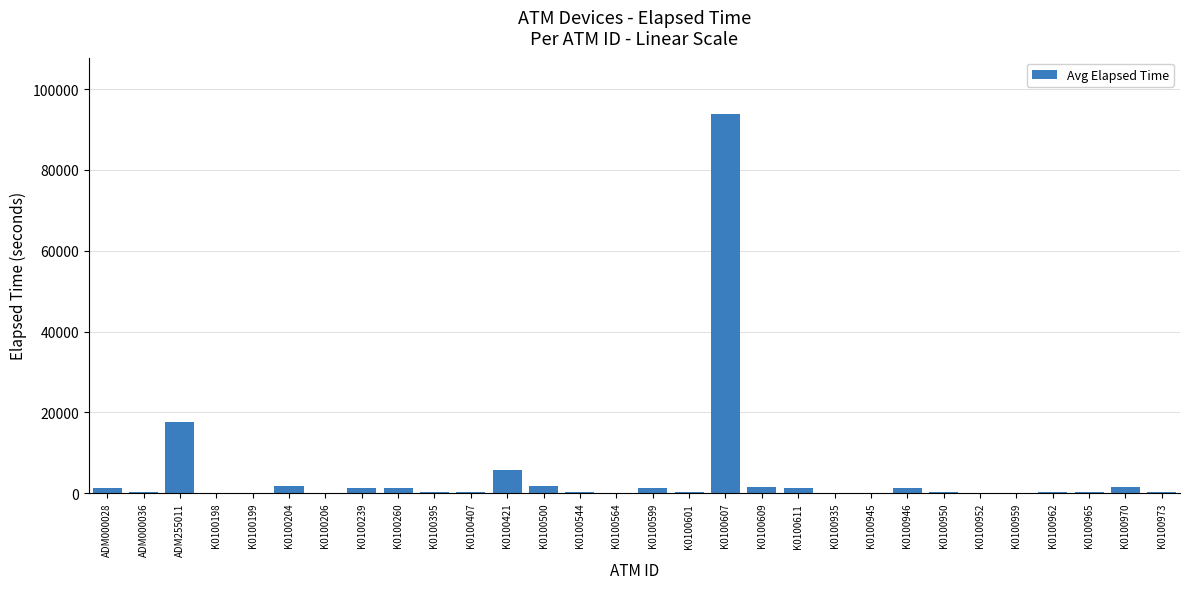

What is the greatest value displayed?

93736